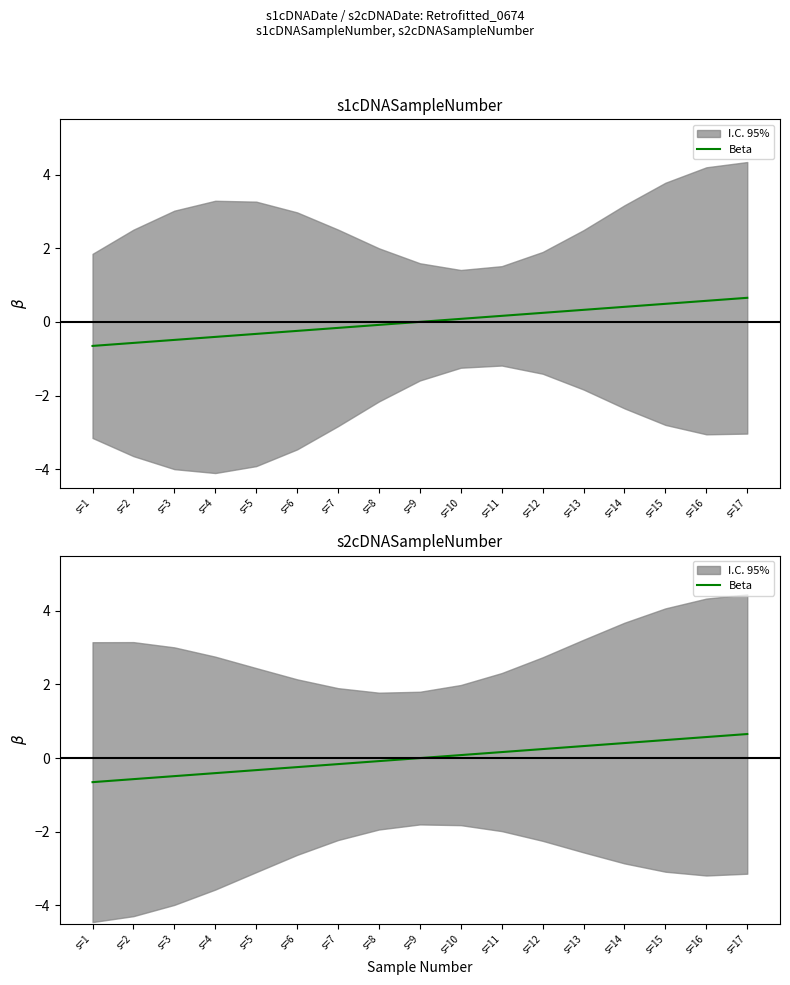

Where is the data nearest to the value 0?

s=9